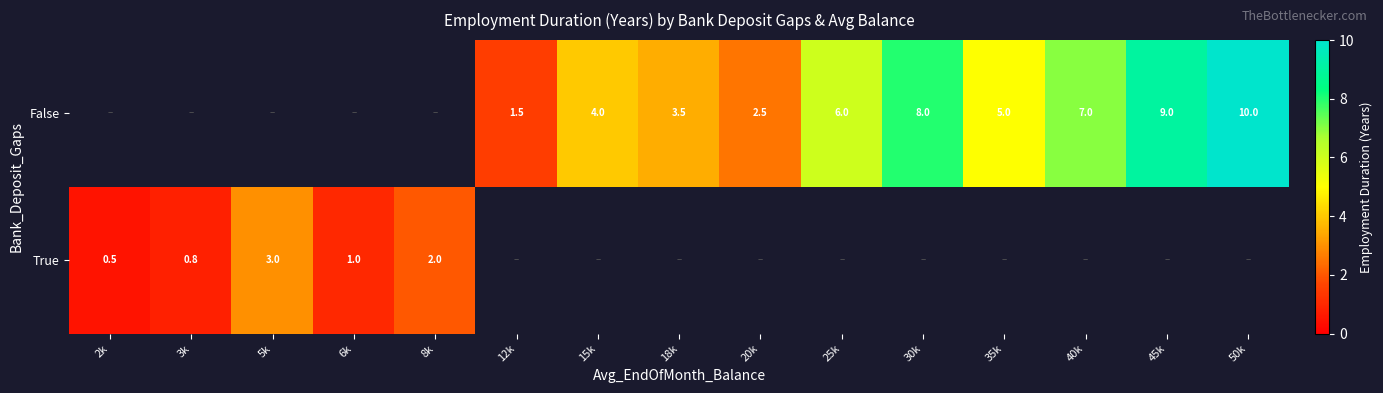

Is the value of False at 30k greater than the value of True at 8k?

Yes